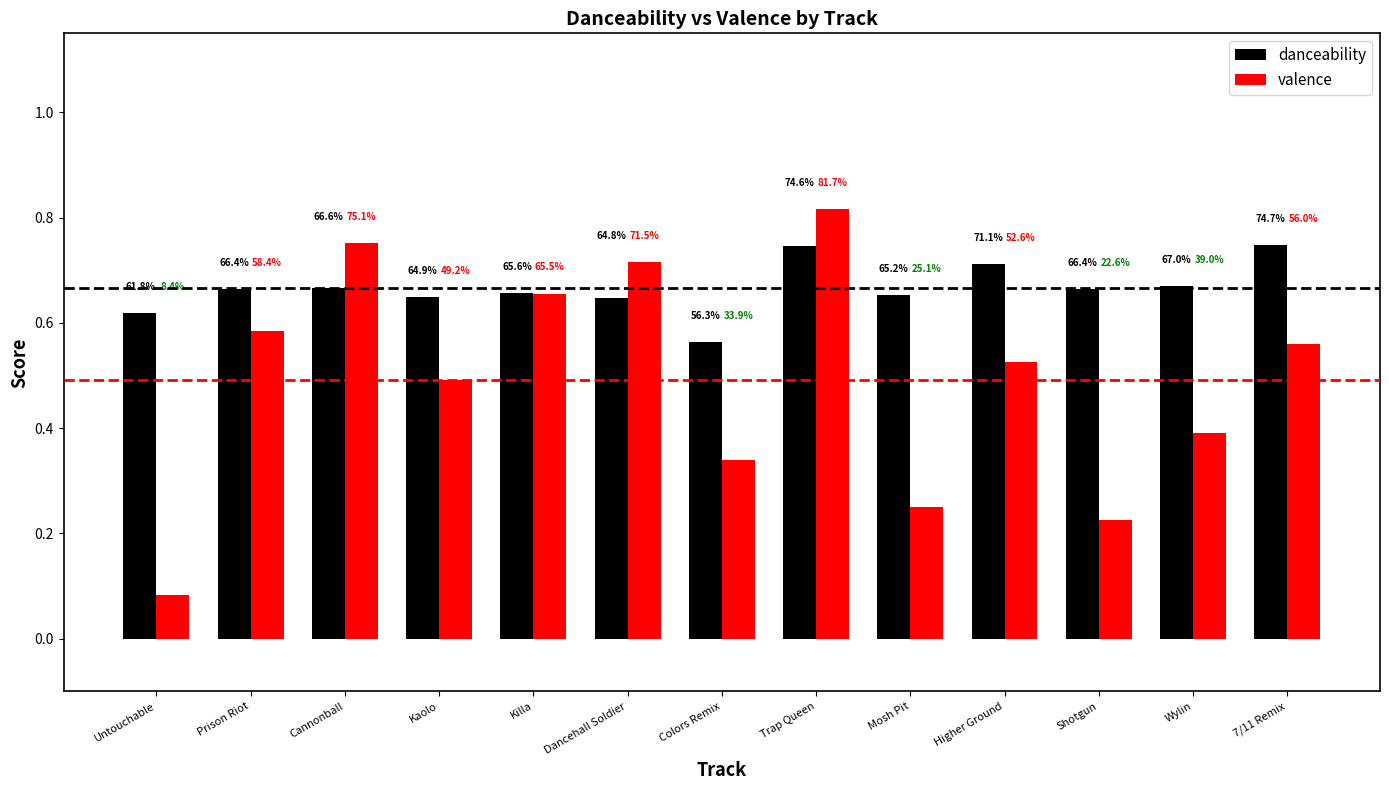

What are all the series names shown in the legend?

danceability, valence